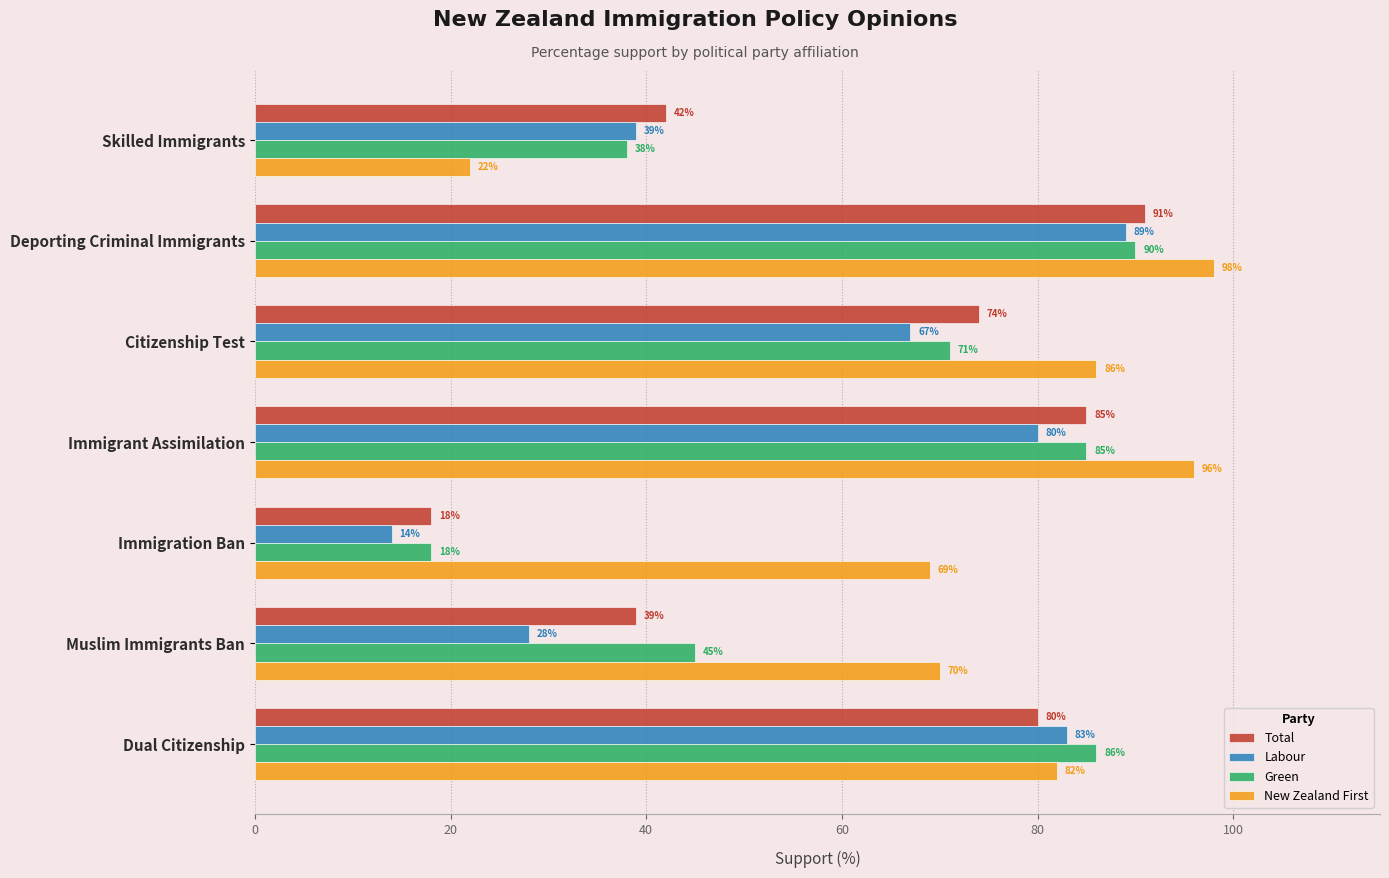

At how many categories does at least one series exceed 64?

6